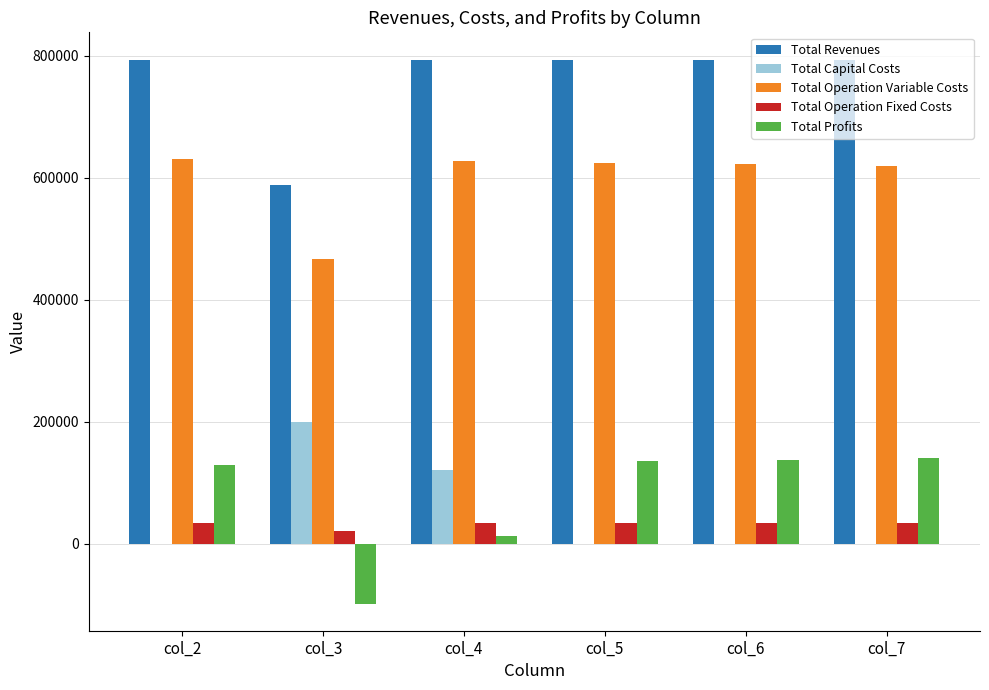

Which series has the largest total across all categories?

Total Revenues